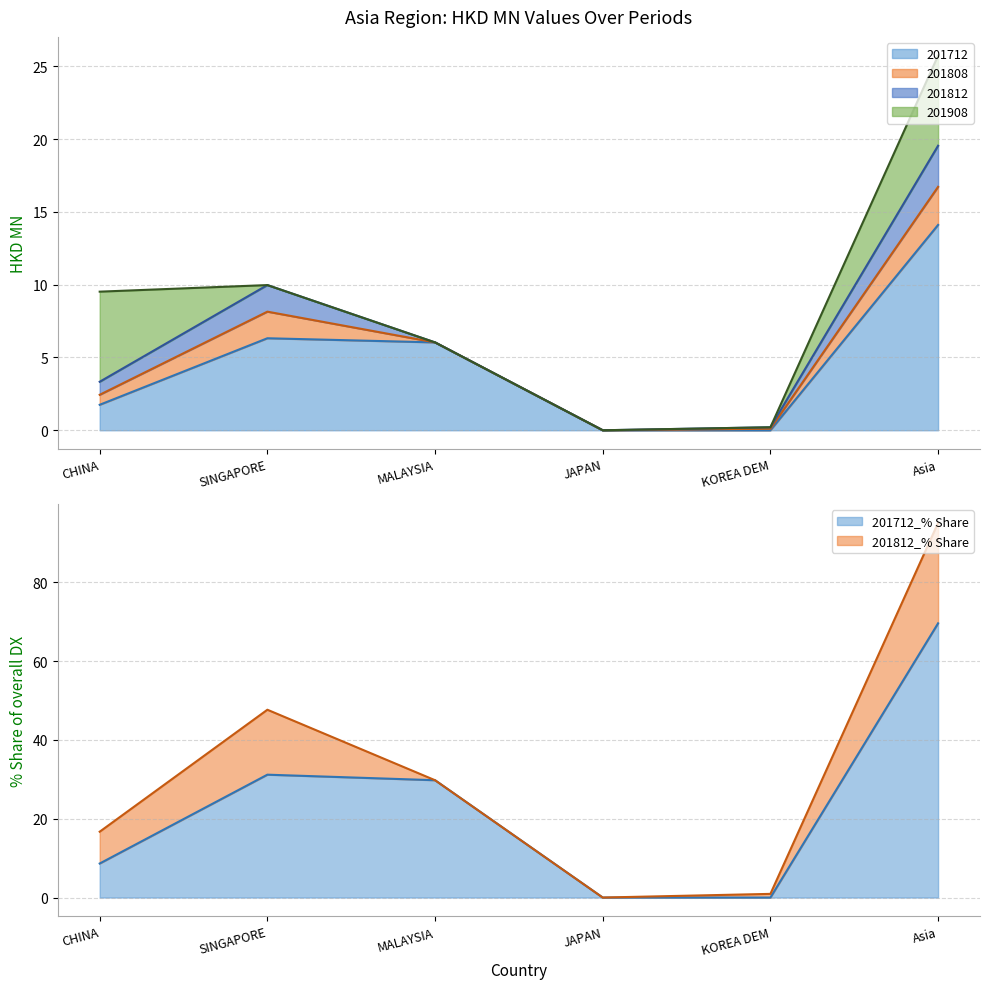

What is the label of the 6th point from the left?

Asia